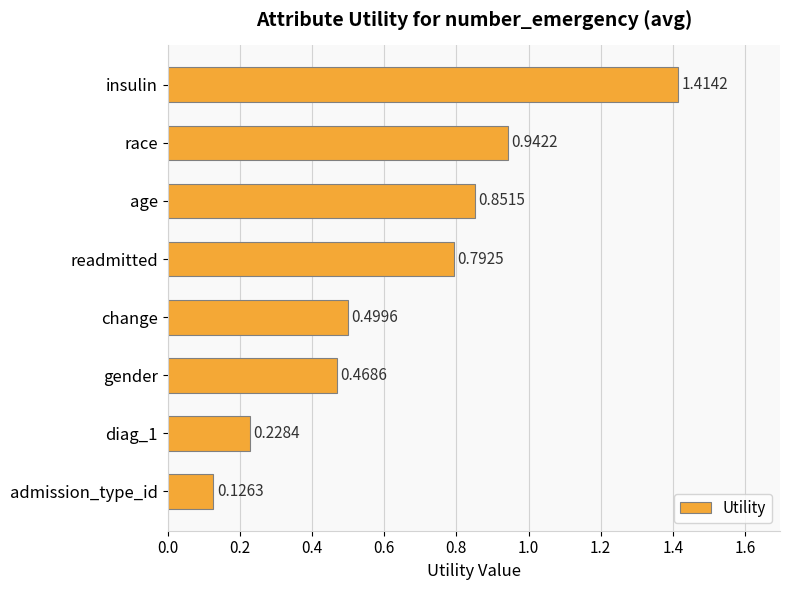

What is the label of the 1st bar from the top?

insulin